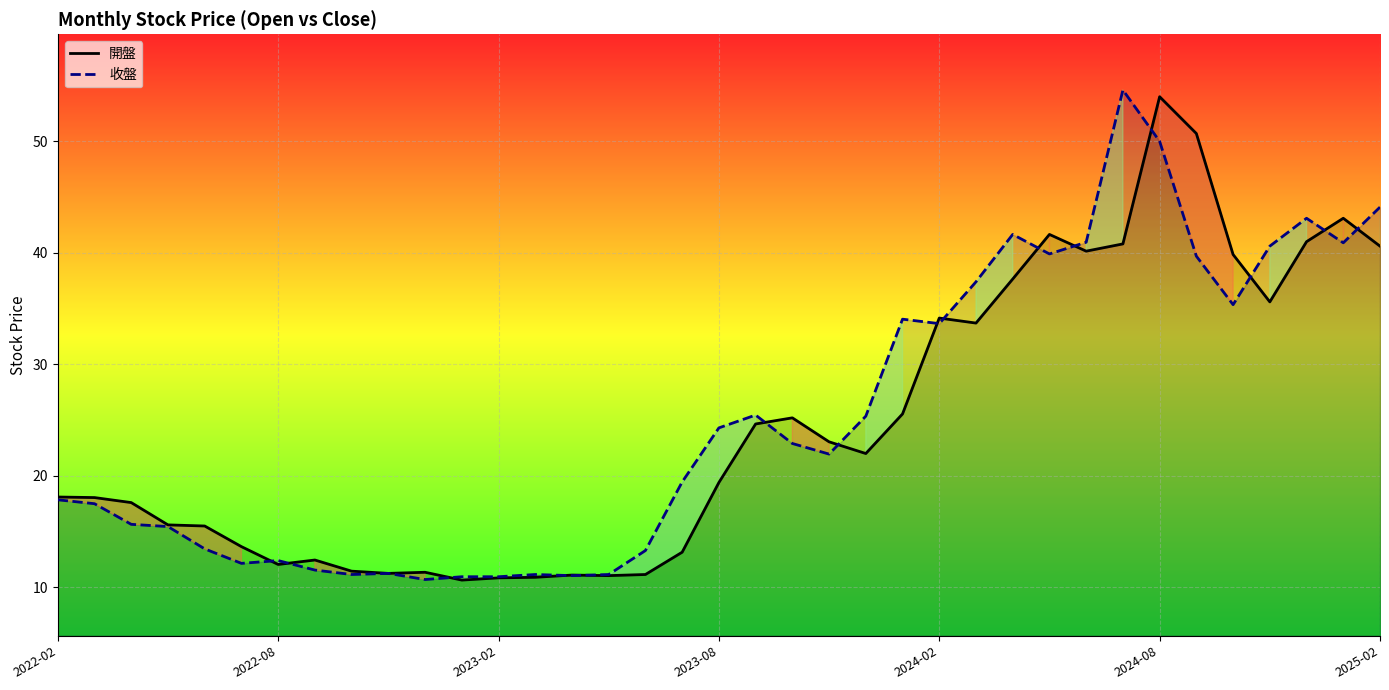

What is the smallest value displayed?

10.7